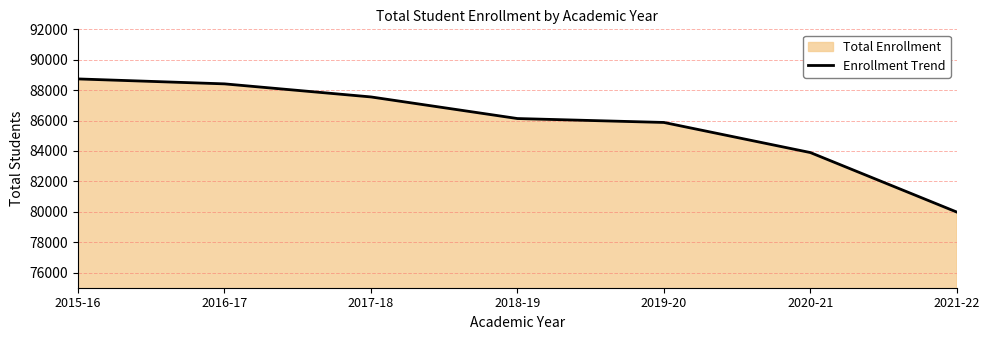

At which category does the chart reach its minimum across all series?

2021-22